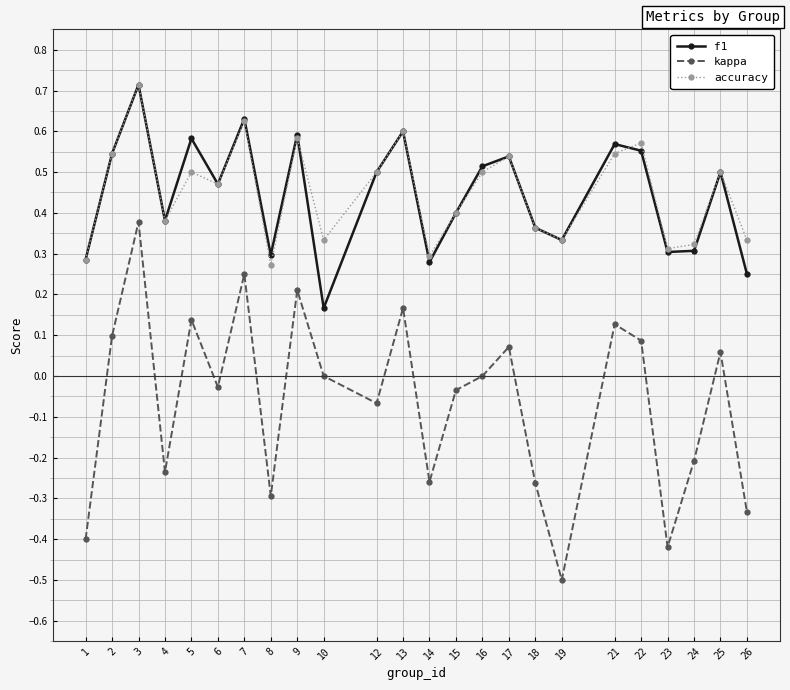

True or false: kappa and f1 intersect in this chart.

False